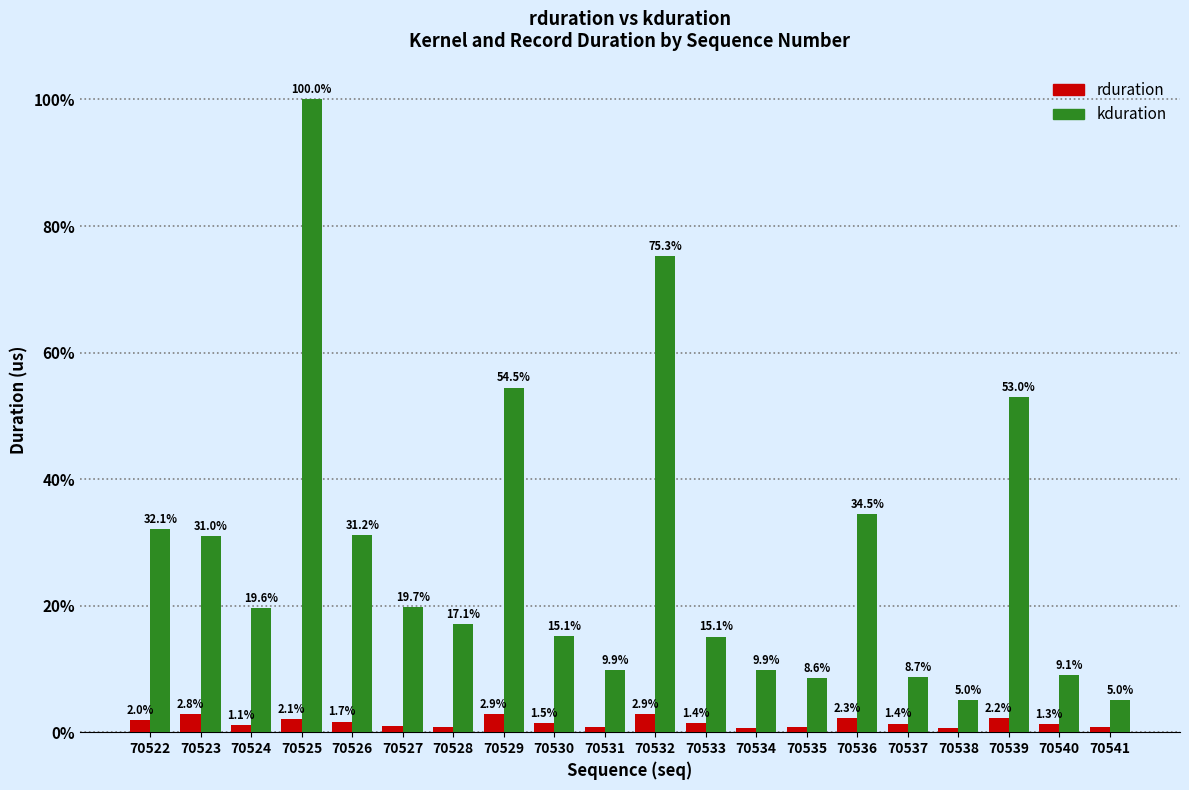

List the series in order of their overall mean, lowest first.

rduration, kduration